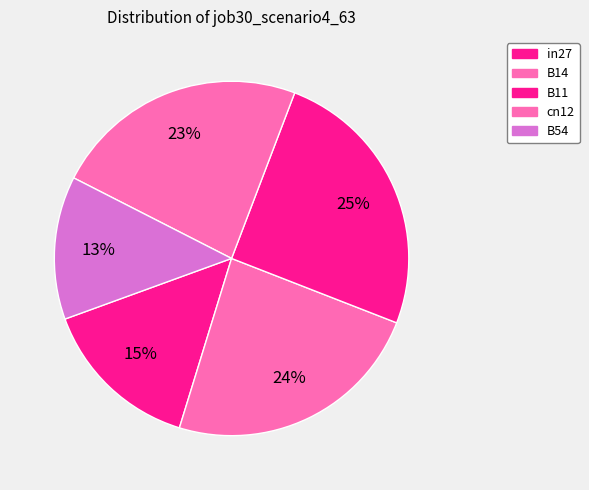

How many slices are in this pie chart?

5